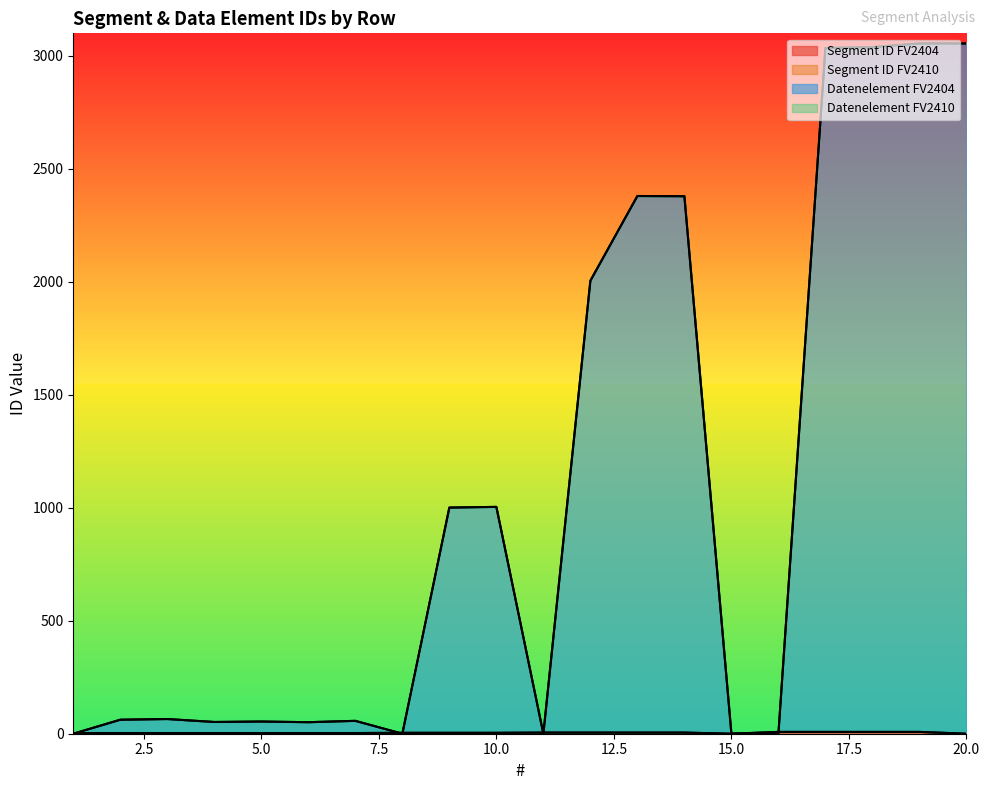

Reading left to right, transcribe all the data shown in this chart.

Segment ID FV2404: 1=3	2=3	3=3	4=3	5=3	6=3	7=3	8=4	9=4	10=4	11=5	12=5	13=5	14=5	15=0	16=8	17=8	18=8	19=8	20=0
Segment ID FV2410: 1=3	2=3	3=3	4=3	5=3	6=3	7=3	8=4	9=4	10=4	11=5	12=5	13=5	14=5	15=0	16=8	17=8	18=8	19=8	20=0
Datenelement FV2404: 1=0	2=62	3=65	4=52	5=54	6=51	7=57	8=0	9=1001	10=1004	11=0	12=2005	13=2380	14=2379	15=0	16=0	17=3035	18=3039	19=3055	20=3055
Datenelement FV2410: 1=0	2=62	3=65	4=52	5=54	6=51	7=57	8=0	9=1001	10=1004	11=0	12=2005	13=2380	14=2379	15=0	16=0	17=3035	18=3039	19=3055	20=3055